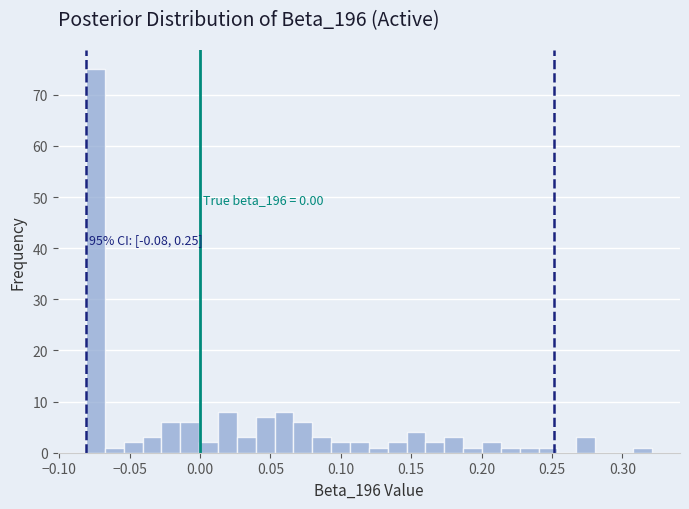

Read against the x-axis, roughly where is the centre of the tallest bar?

-0.075